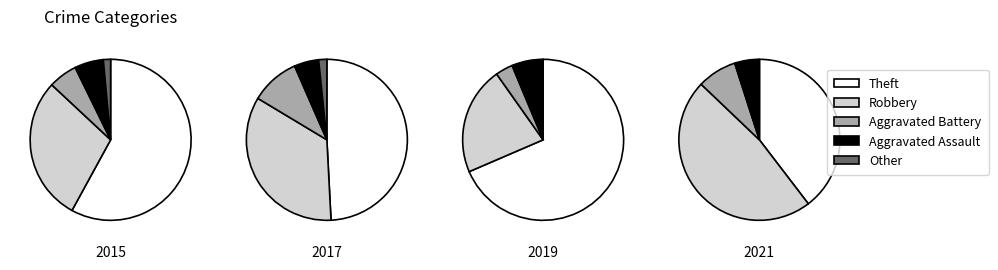

Rank the series by their maximum value, from highest to lowest.

Theft, Robbery, Aggravated Battery, Aggravated Assault, Other